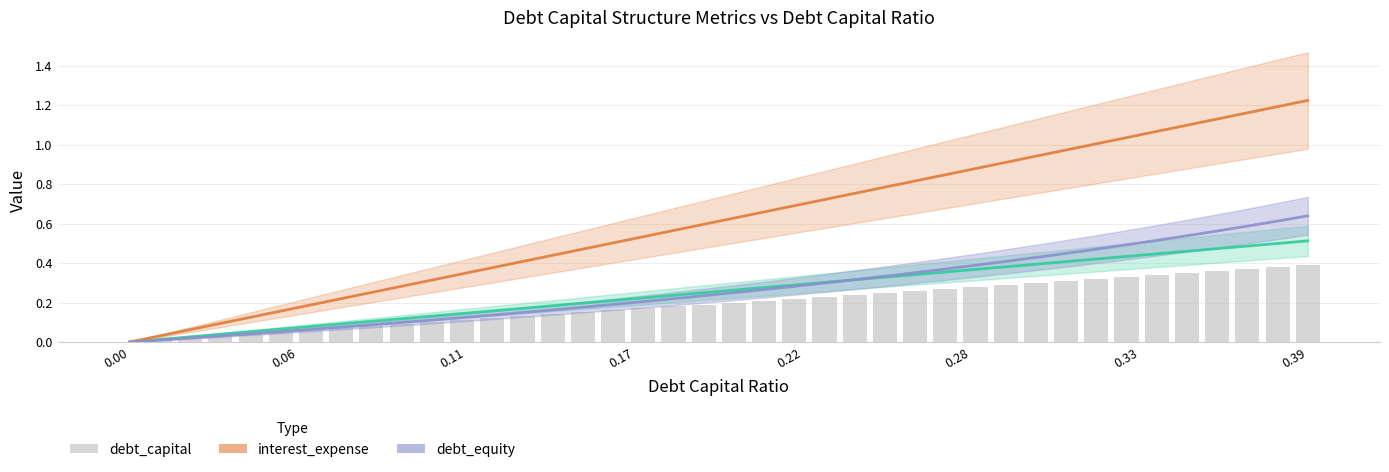

Which series has the widest spread of values?

interest_expense